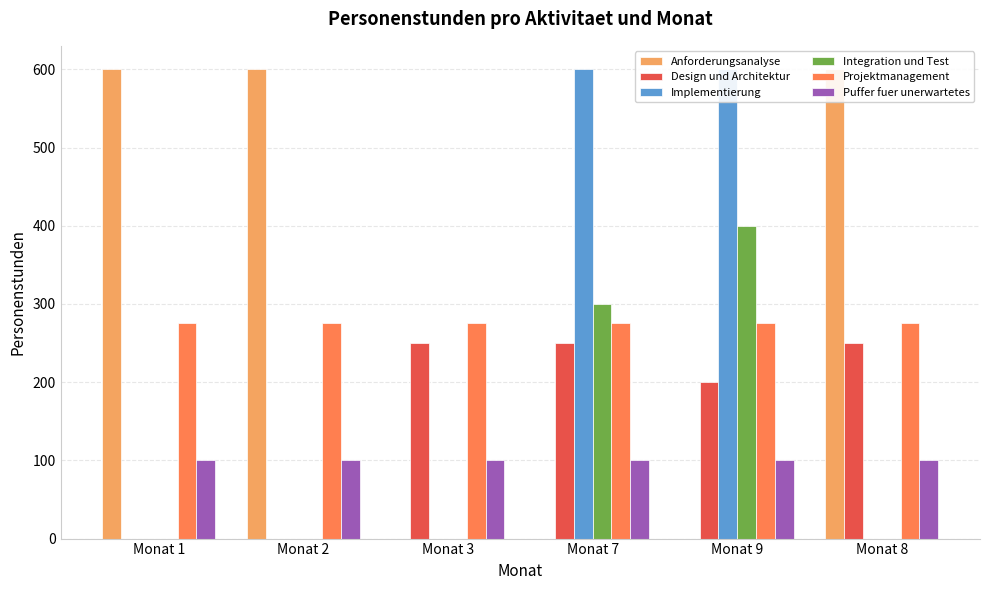

At which category is the sum across all series the highest?

Monat 9